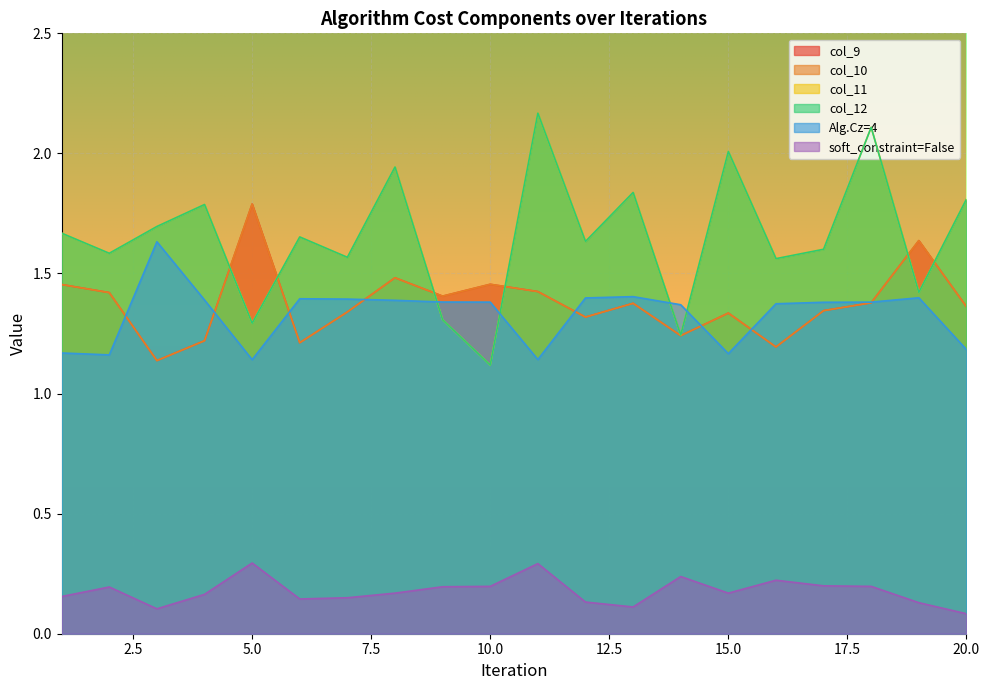

Reading left to right, transcribe all the data shown in this chart.

col_9: 1=1.5	2=1.4	3=1.1	4=1.2	5=1.8	6=1.2	7=1.3	8=1.5	9=1.4	10=1.5	11=1.4	12=1.3	13=1.4	14=1.2	15=1.3	16=1.2	17=1.3	18=1.4	19=1.6	20=1.4
col_10: 1=1.5	2=1.4	3=1.1	4=1.2	5=1.8	6=1.2	7=1.3	8=1.5	9=1.4	10=1.5	11=1.4	12=1.3	13=1.4	14=1.2	15=1.3	16=1.2	17=1.3	18=1.4	19=1.6	20=1.4
col_11: 1=1.7	2=1.6	3=1.7	4=1.8	5=1.3	6=1.7	7=1.6	8=1.9	9=1.3	10=1.1	11=2.2	12=1.6	13=1.8	14=1.2	15=2.0	16=1.6	17=1.6	18=2.1	19=1.4	20=1.8
col_12: 1=1.7	2=1.6	3=1.7	4=1.8	5=1.3	6=1.7	7=1.6	8=1.9	9=1.3	10=1.1	11=2.2	12=1.6	13=1.8	14=1.2	15=2.0	16=1.6	17=1.6	18=2.1	19=1.4	20=1.8
Alg.Cz=4: 1=1.2	2=1.2	3=1.6	4=1.4	5=1.1	6=1.4	7=1.4	8=1.4	9=1.4	10=1.4	11=1.1	12=1.4	13=1.4	14=1.4	15=1.2	16=1.4	17=1.4	18=1.4	19=1.4	20=1.2
soft_constraint=False: 1=0.2	2=0.2	3=0.1	4=0.2	5=0.3	6=0.1	7=0.1	8=0.2	9=0.2	10=0.2	11=0.3	12=0.1	13=0.1	14=0.2	15=0.2	16=0.2	17=0.2	18=0.2	19=0.1	20=0.1